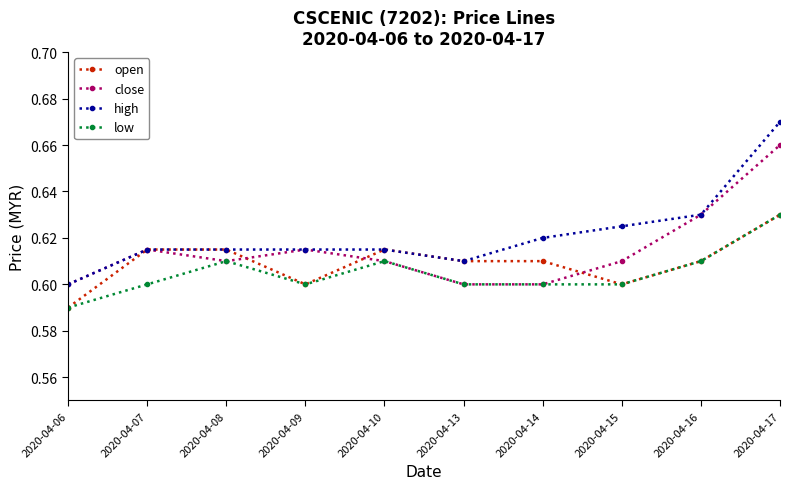

Which category has the highest value across all series?

2020-04-17